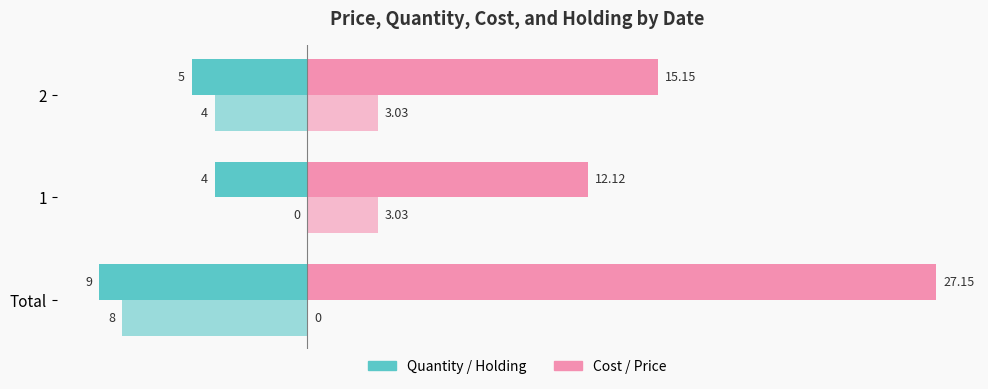

How many data points does each series have?

3